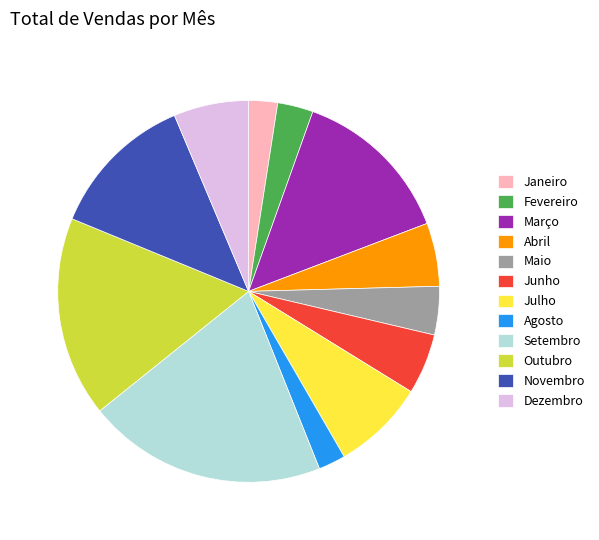

Is the sum of Maio and Junho greater than half?

No